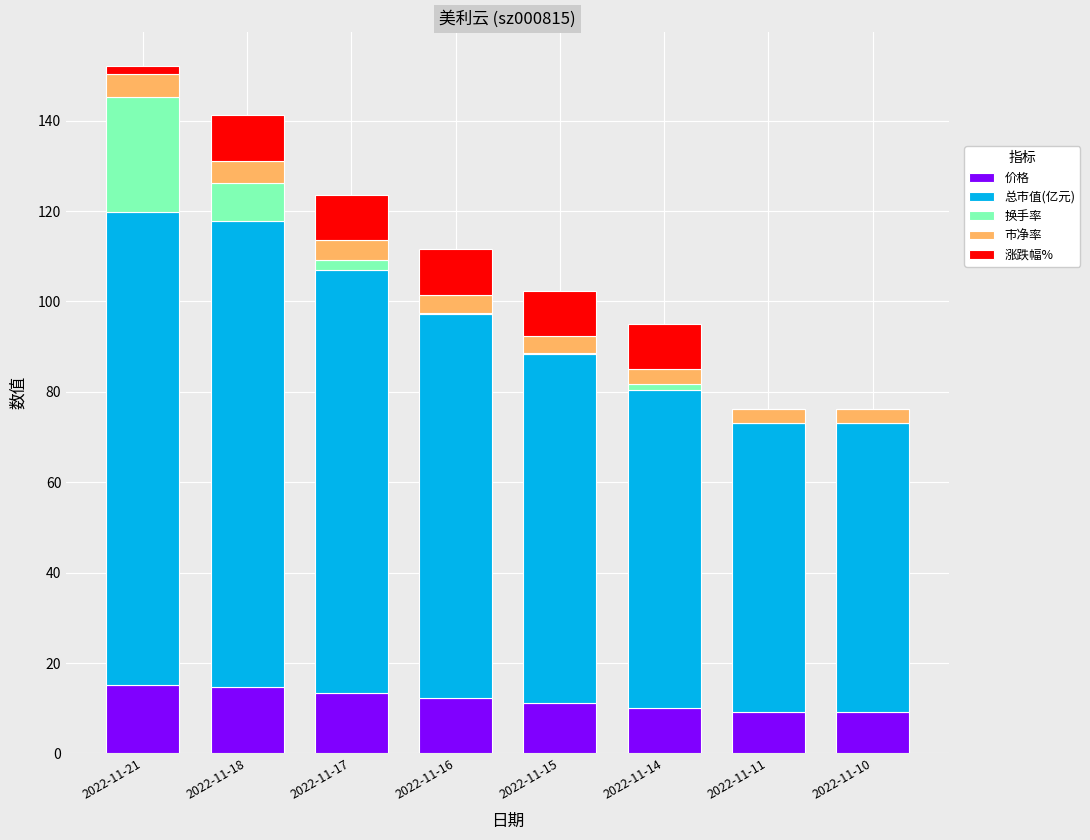

The value of 价格 at 2022-11-15 is 19.0. True or false?

False